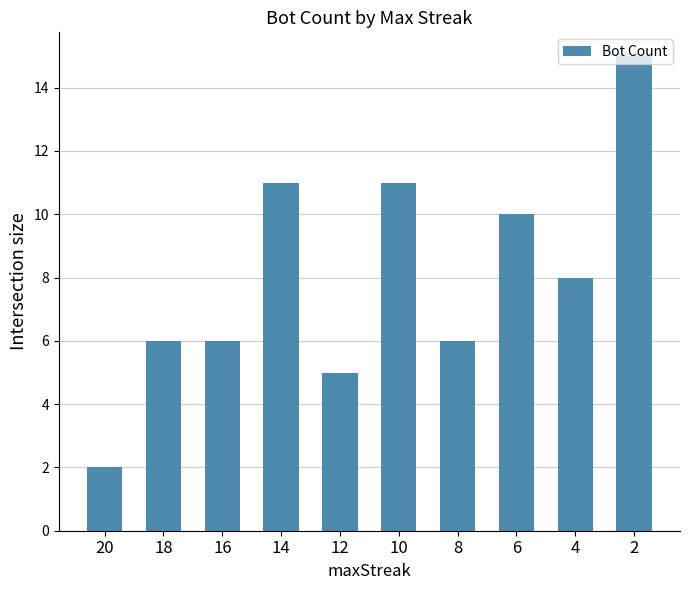

Which has a higher value, 2 or 4?

2